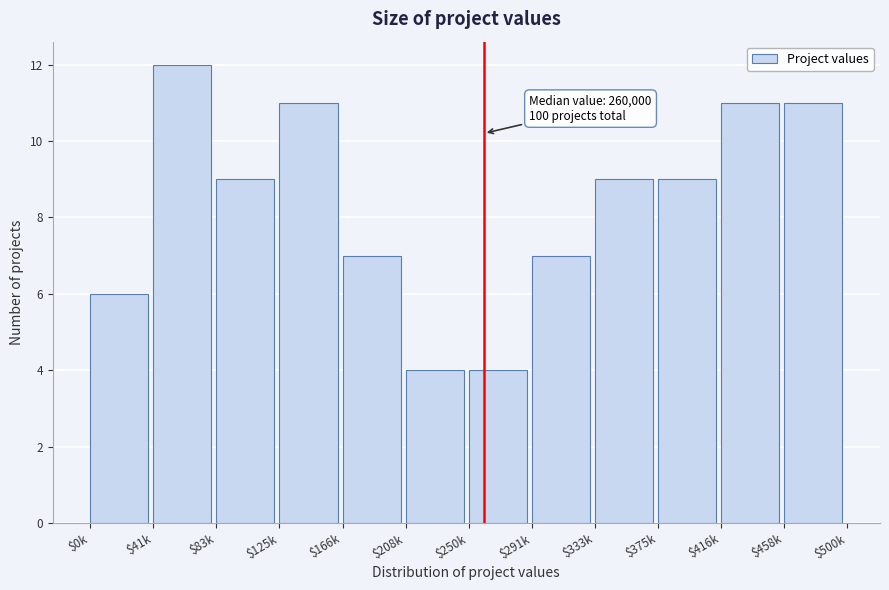

Reading left to right, extract all data points from this chart.

6	12	9	11	7	4	4	7	9	9	11	11